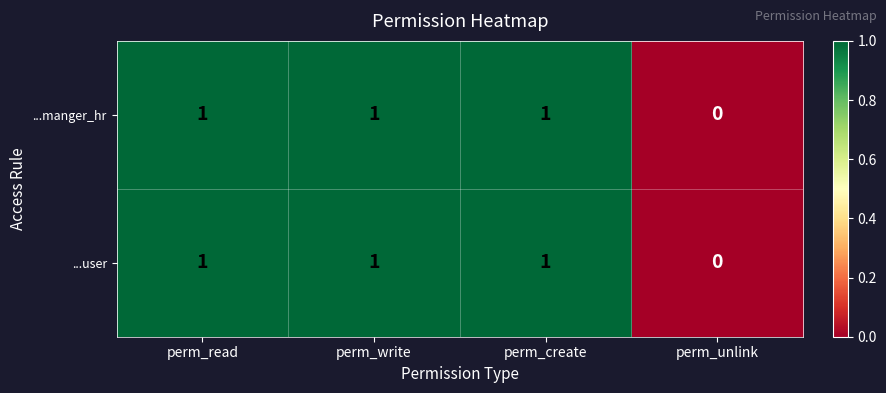

How many ...user values are between 1 and 2?

3